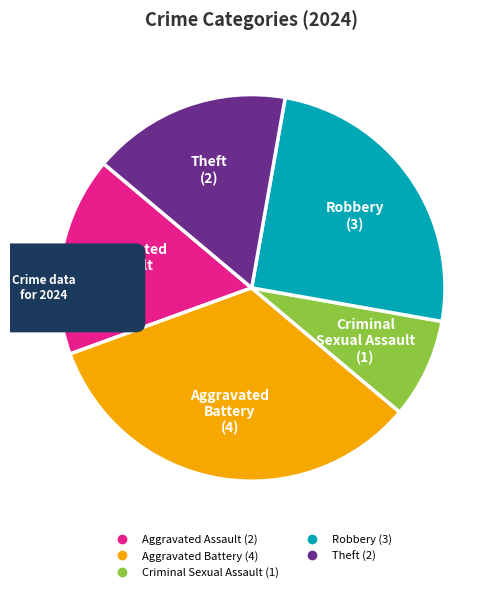

How many slices are in this pie chart?

5